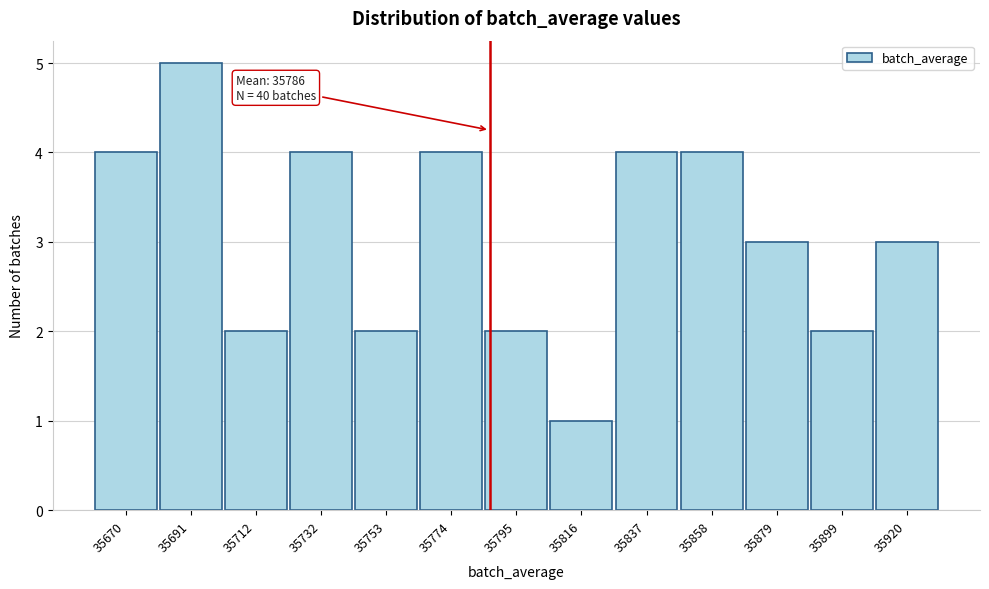

Which range on the x-axis has the tallest bar?

35680 to 35700